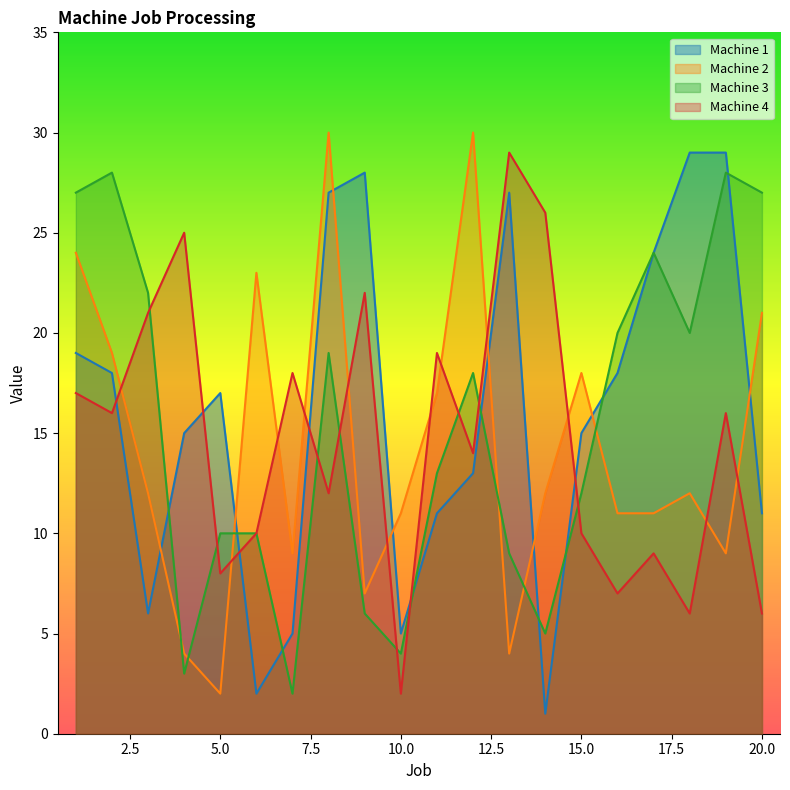

How many times do Machine 3 and Machine 2 cross each other?

6